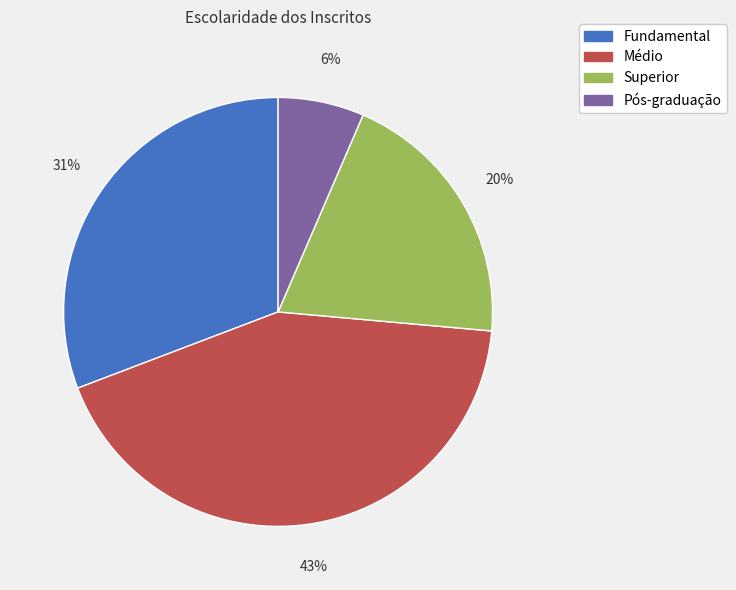

Which slice is the largest?

Médio